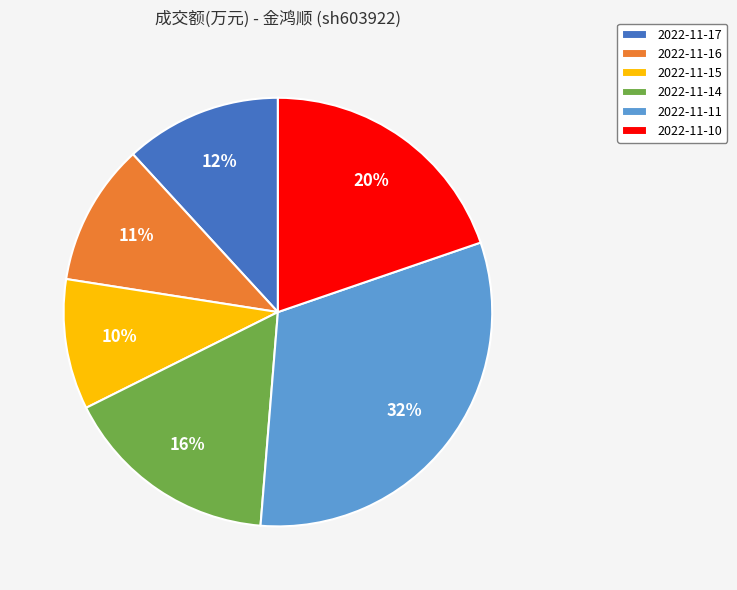

Does any single category account for the majority?

No